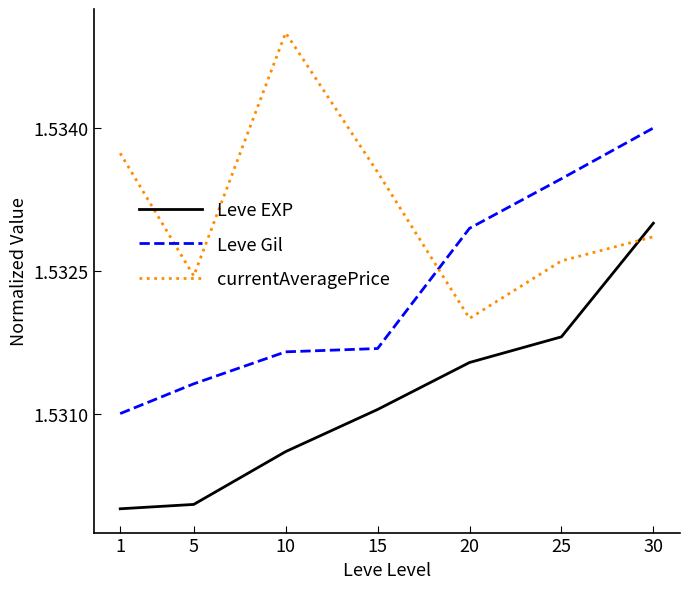

Rank the series by their maximum value, from highest to lowest.

currentAveragePrice, Leve Gil, Leve EXP